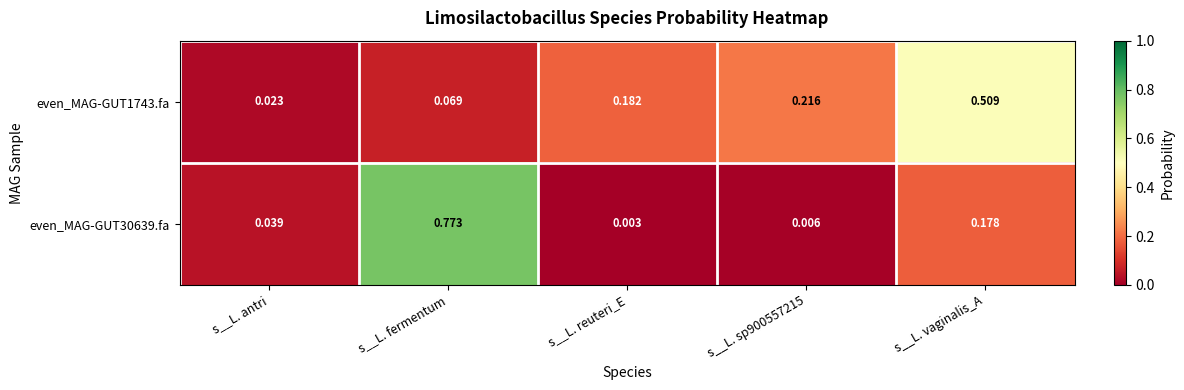

Which category has the lowest value in the even_MAG-GUT1743.fa series?

s__L. antri